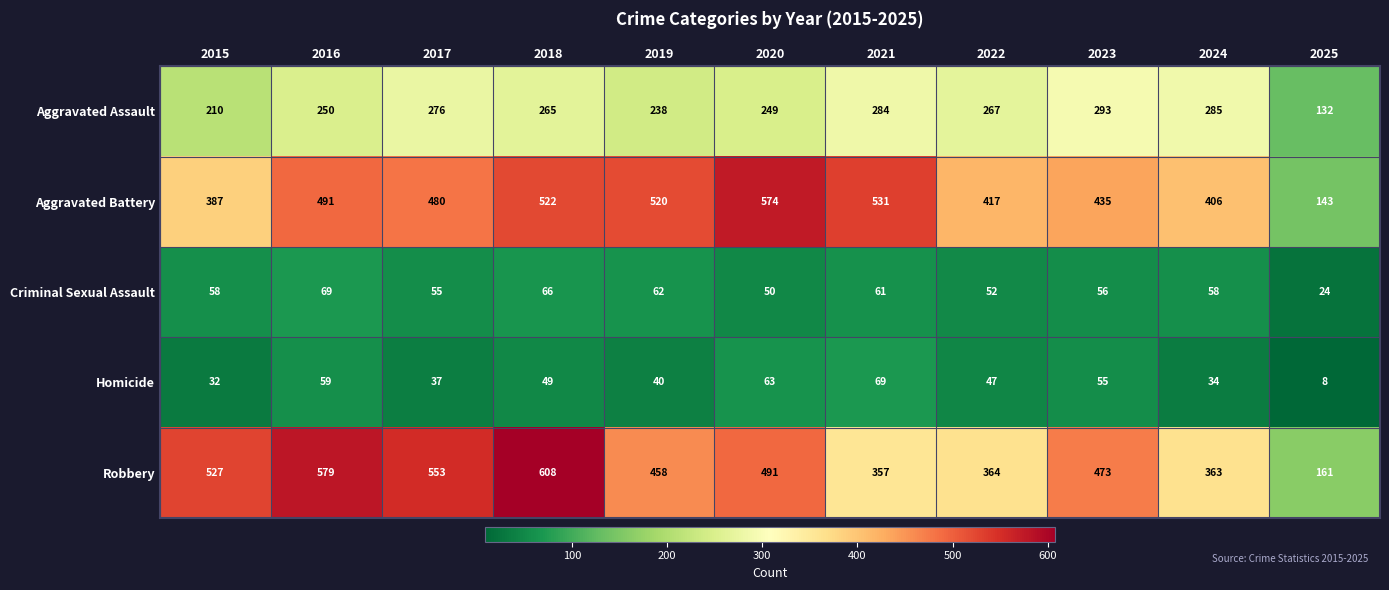

Between 2019 and 2023, which series saw the biggest shift?

Aggravated Battery